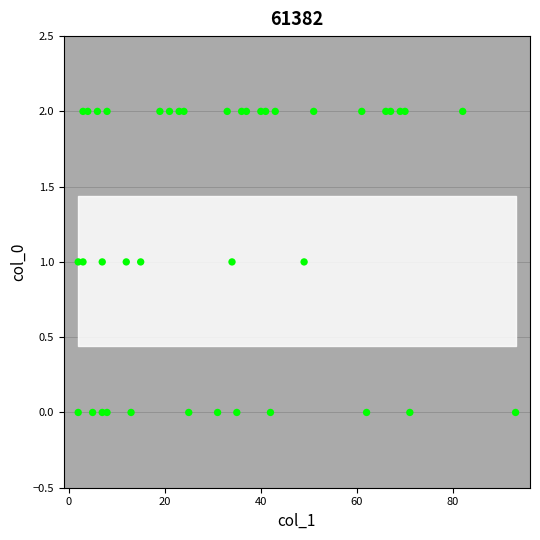

What is the range of X values (max minus min)?

91